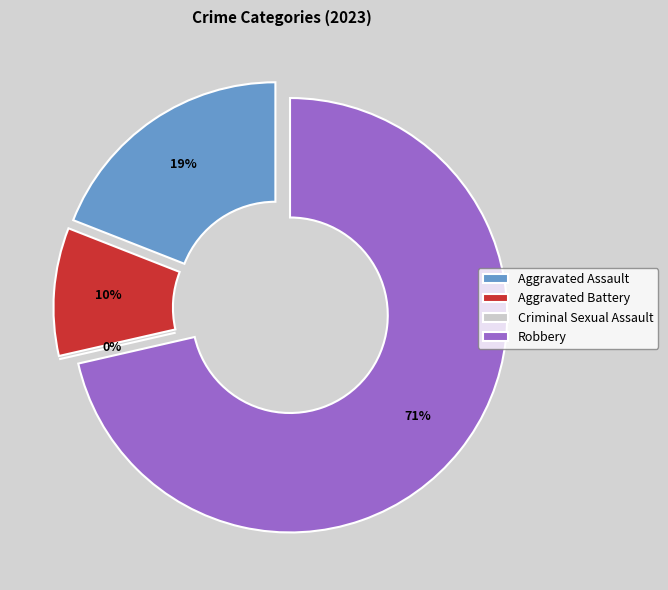

Rank the categories by value from highest to lowest.

Robbery, Aggravated Assault, Aggravated Battery, Criminal Sexual Assault